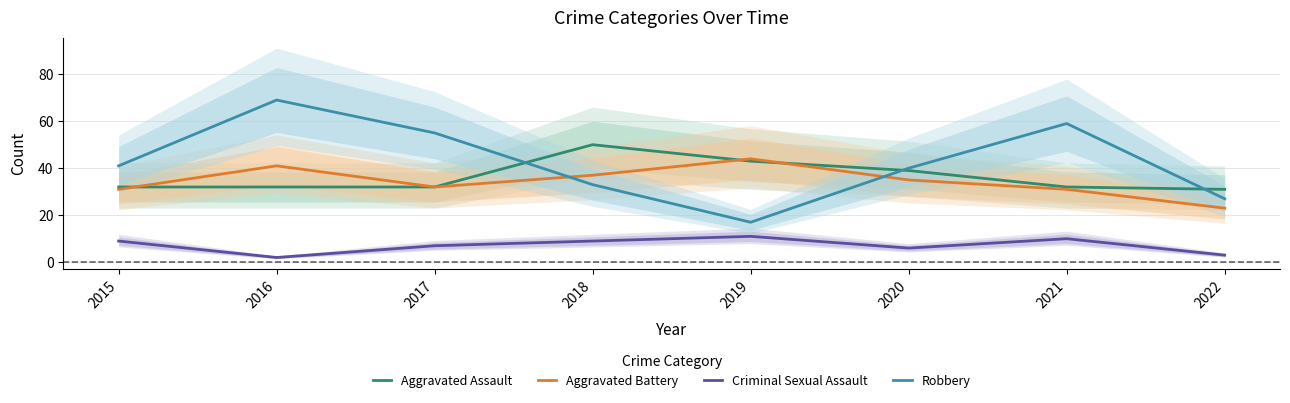

What is the minimum value shown in the chart?

2